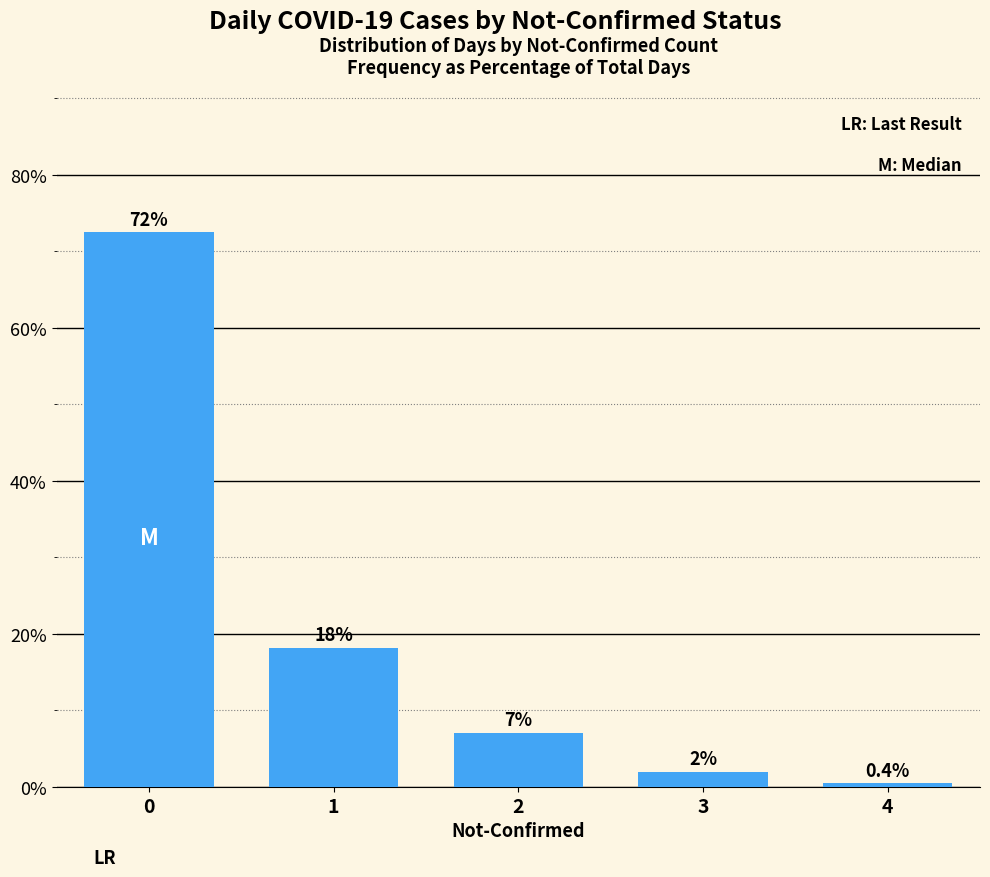

What is the ratio of the value at 1 to the value at 0?

0.3